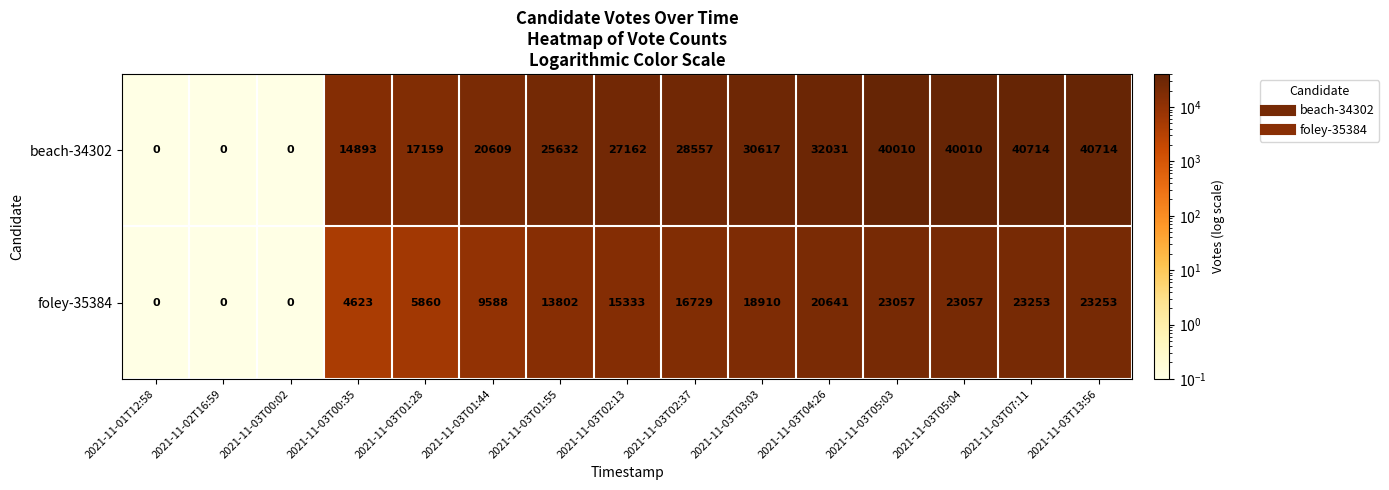

What is the maximum value for foley-35384?

23253